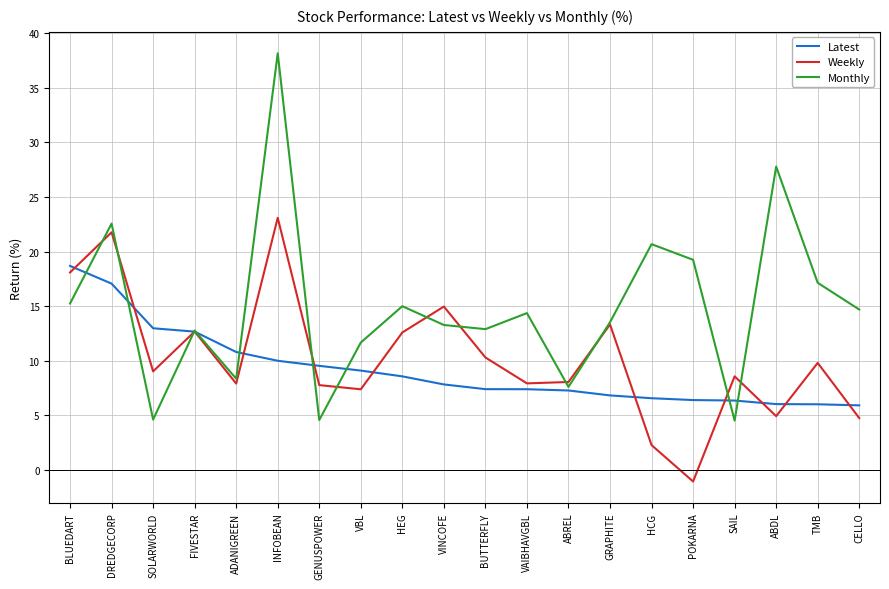

Which series ends up on top after the final intersection of Weekly and Latest?

Latest